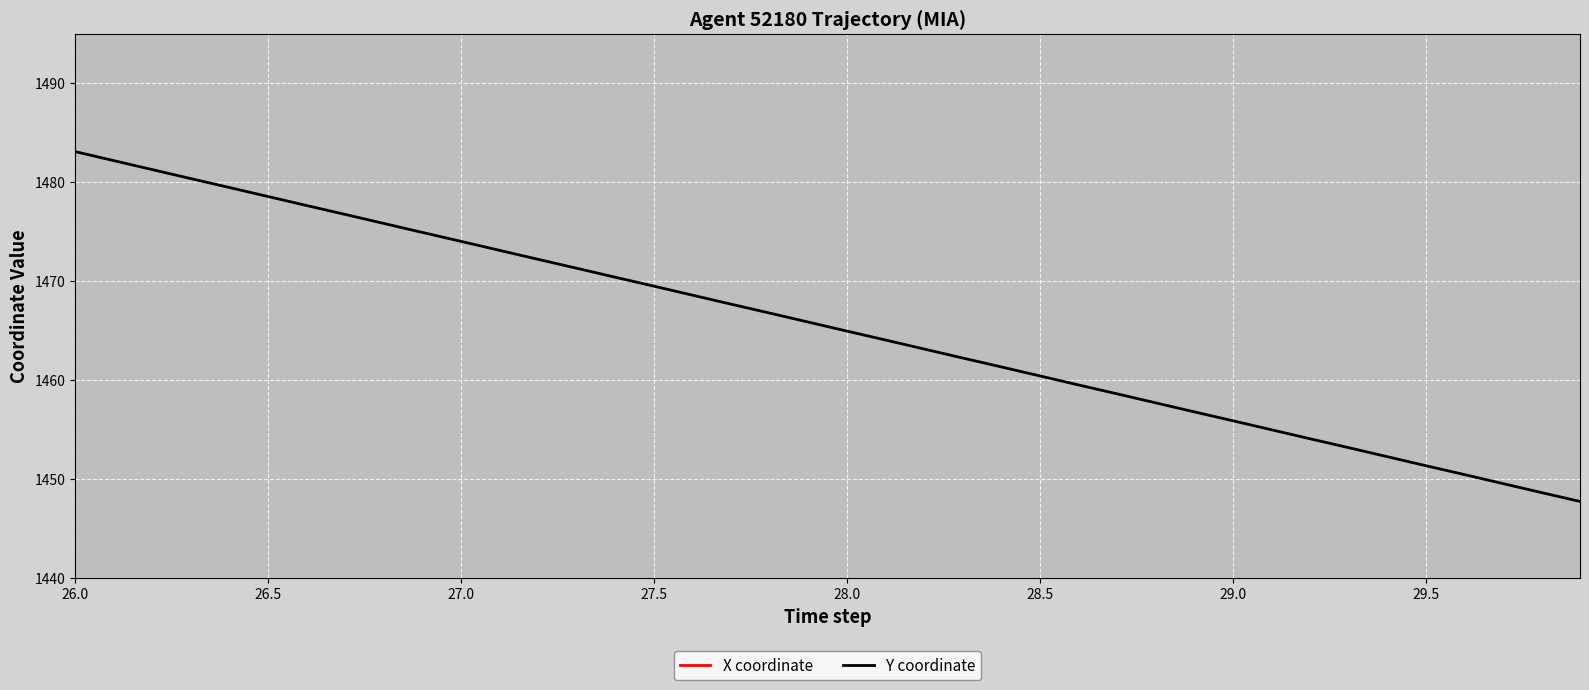

Which series has the widest spread of values?

Y coordinate